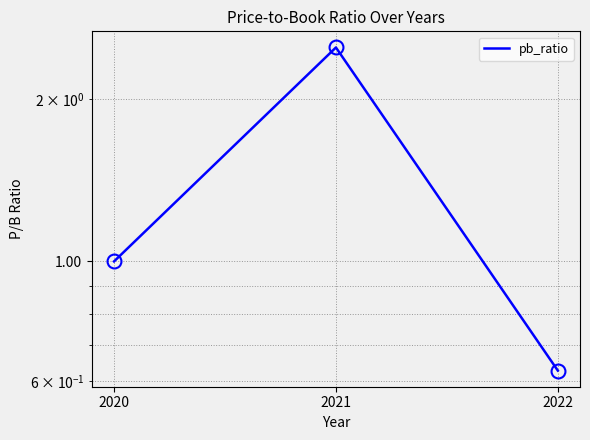

What is the sum of the values at 2022 and 2021?

3.1